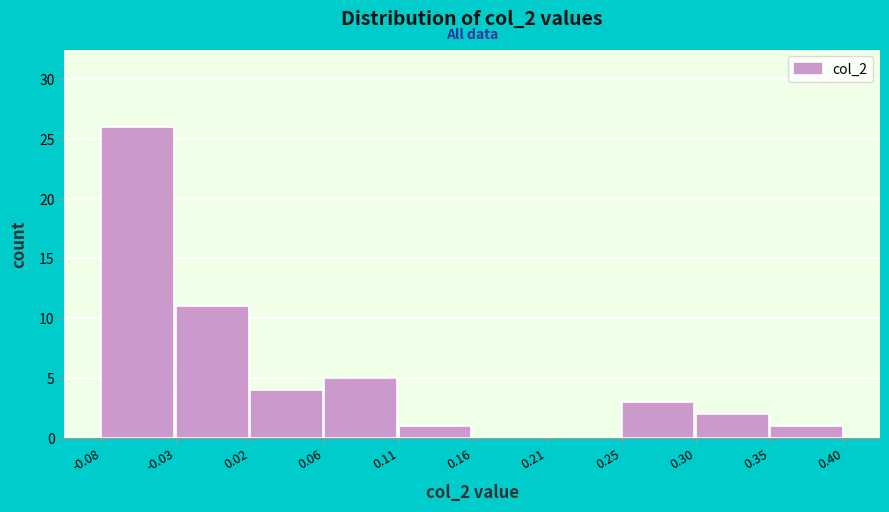

How tall is the bar that spans 0.30 to 0.35 on the x-axis? The values are not printed on the chart, so give them approximately, as read against the axis.

2